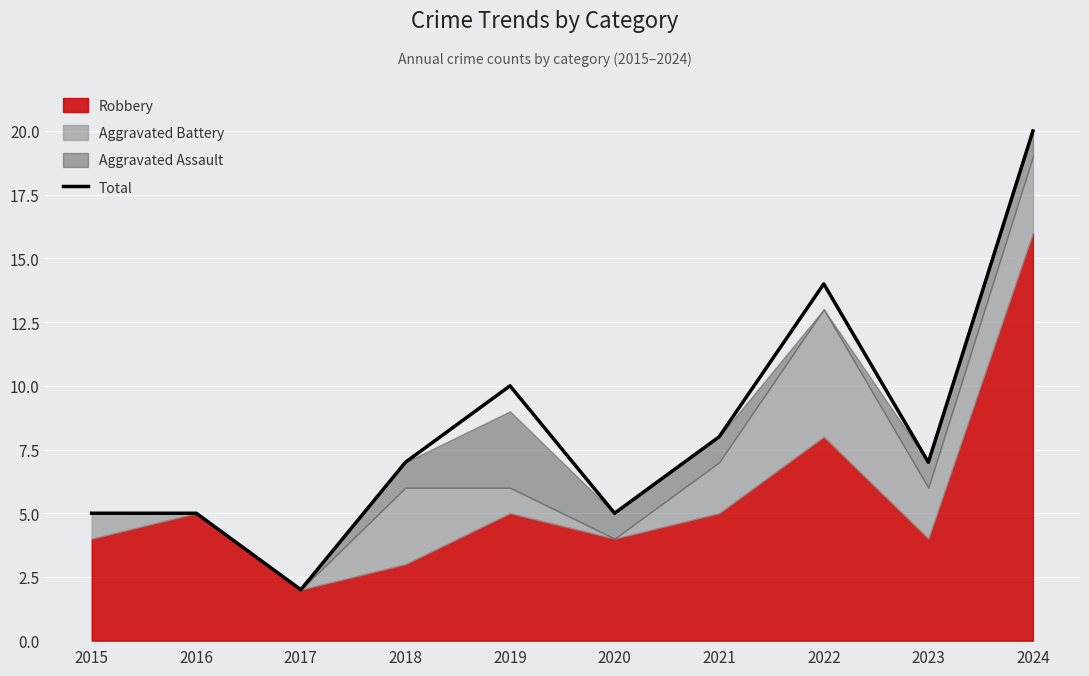

List the labels in order of value, largest first.

2024, 2022, 2019, 2021, 2018, 2023, 2015, 2016, 2020, 2017